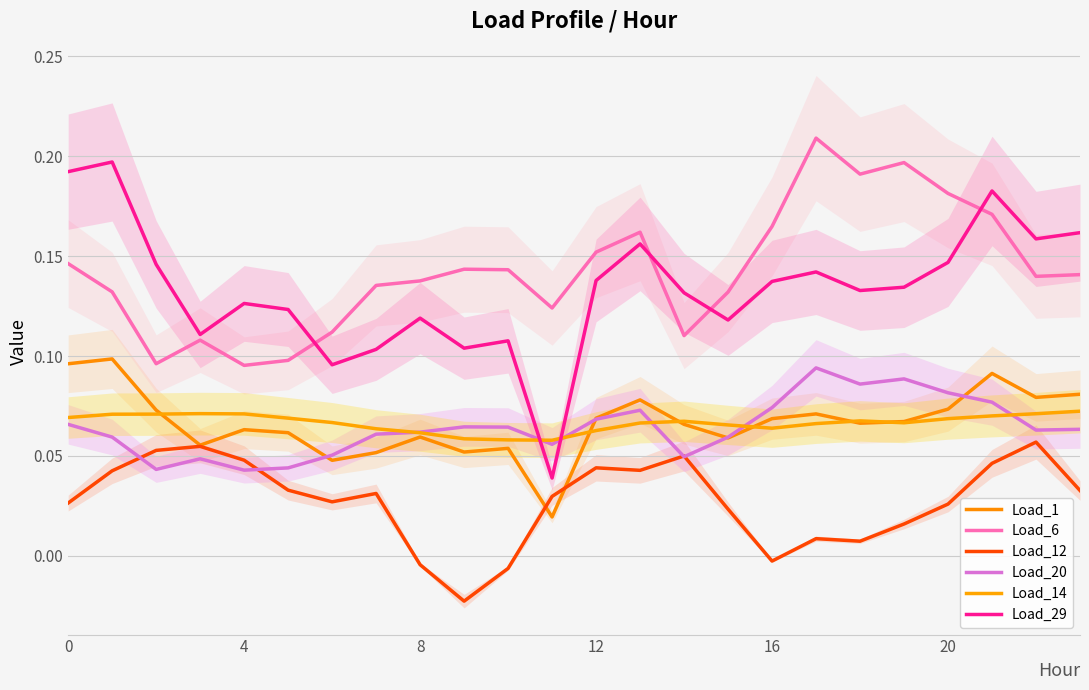

How many categories are shown in the chart?

24